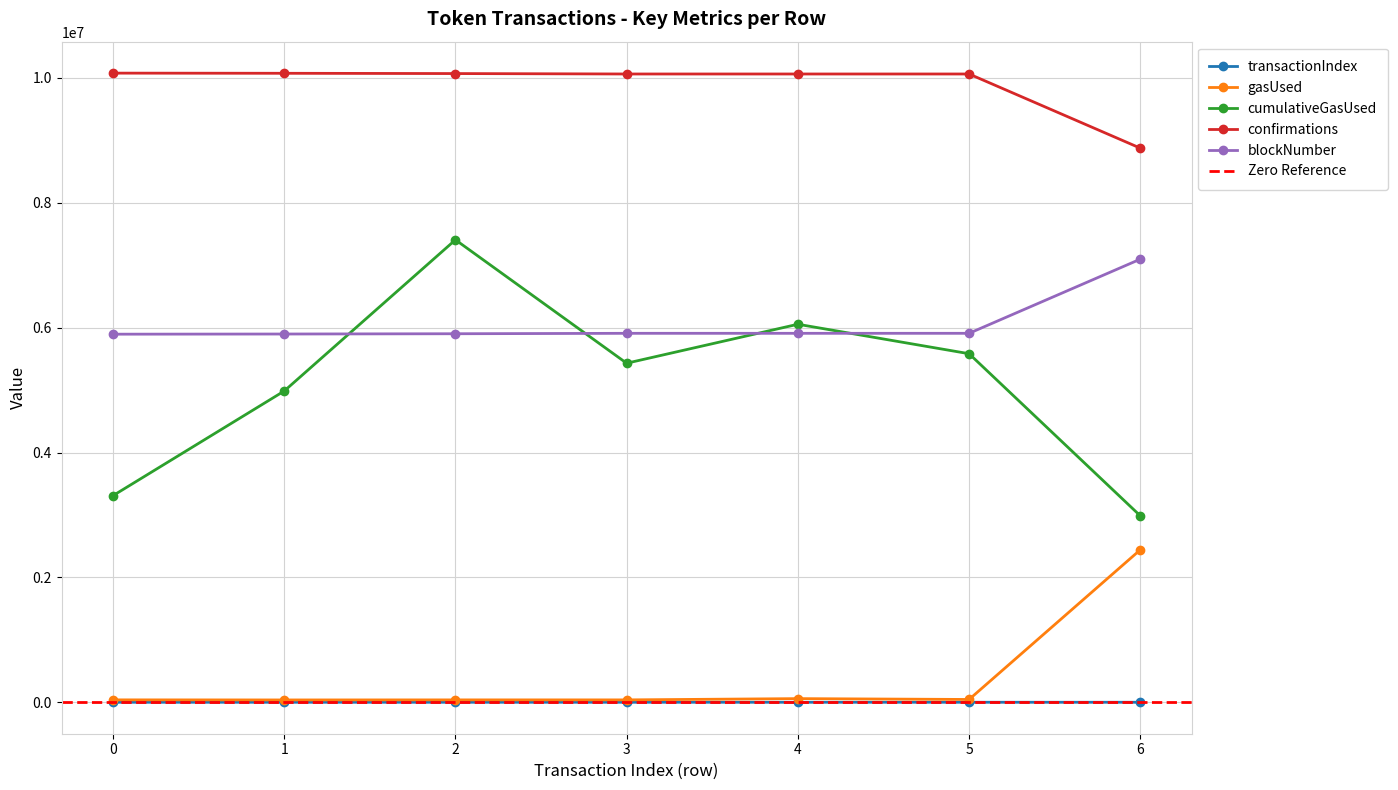

Does the chart have visible grid lines?

Yes